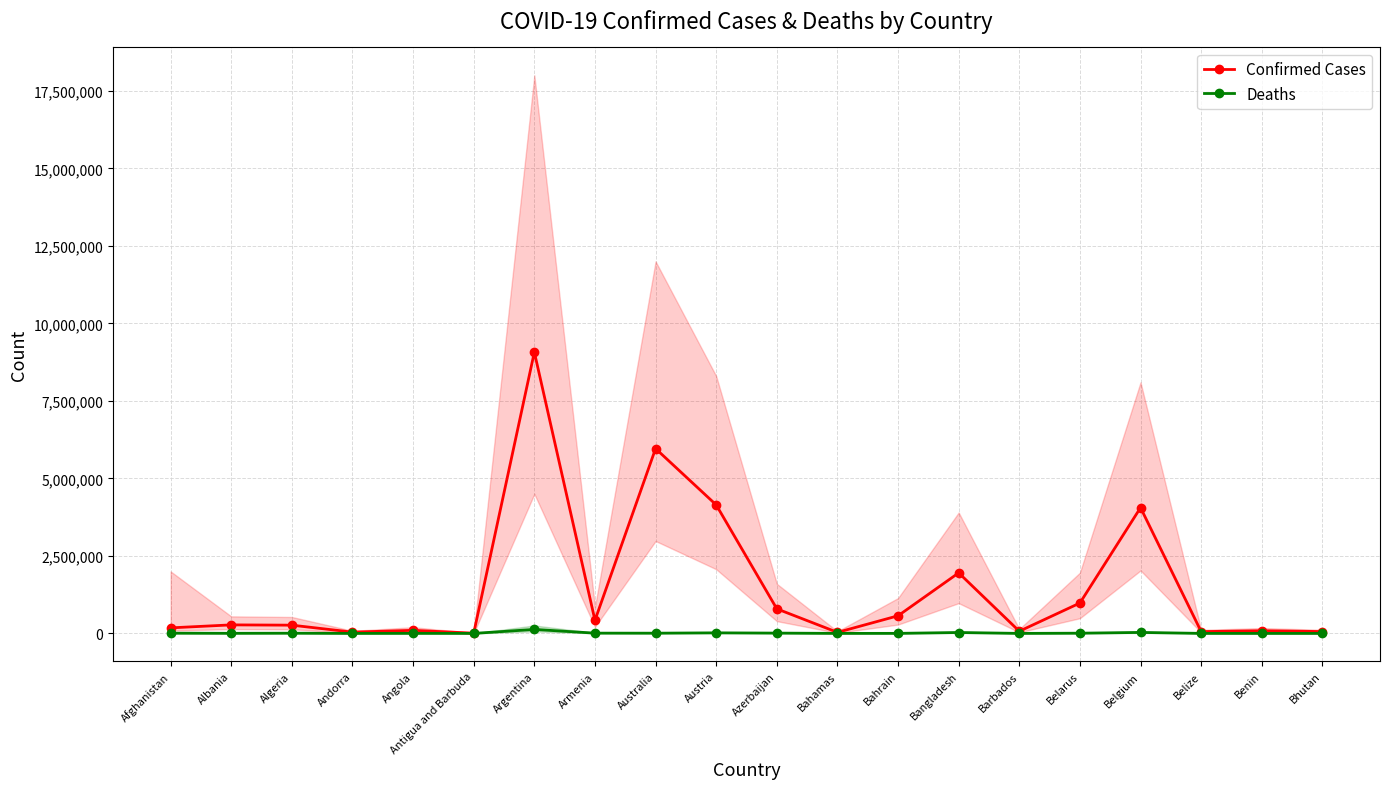

At which label does Deaths reach its peak?

Argentina